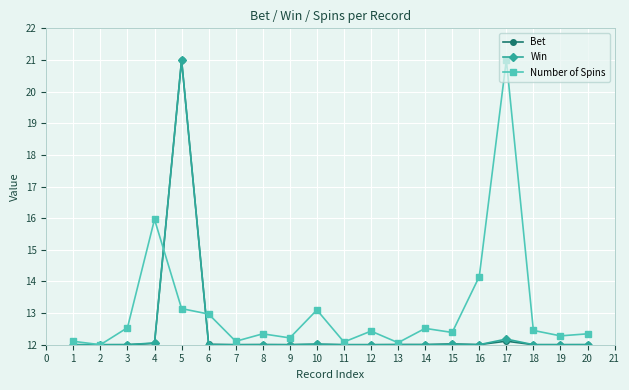

How many lines are shown in the chart?

3